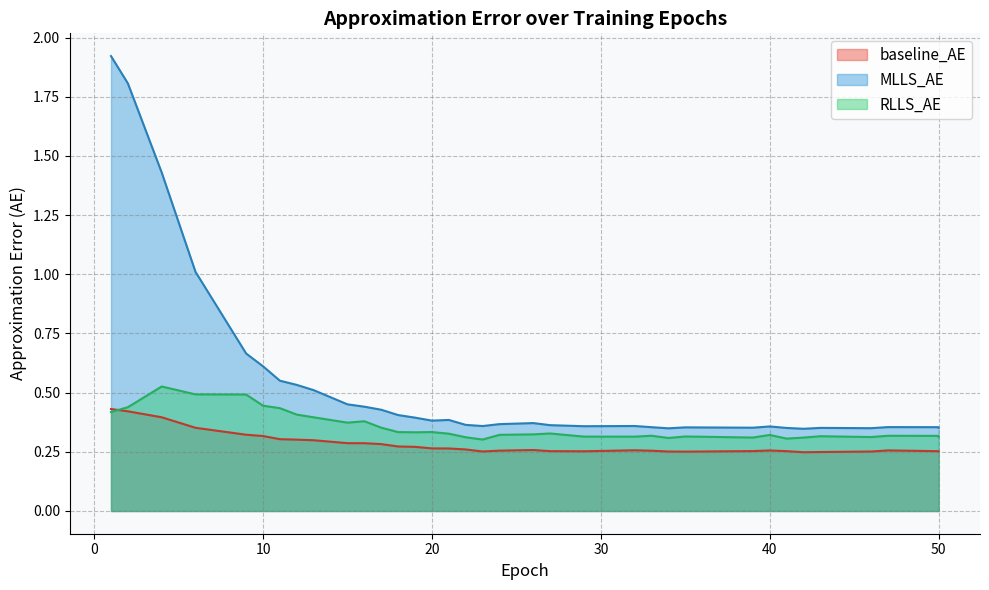

The value of RLLS_AE at 13 is 0.2. True or false?

False